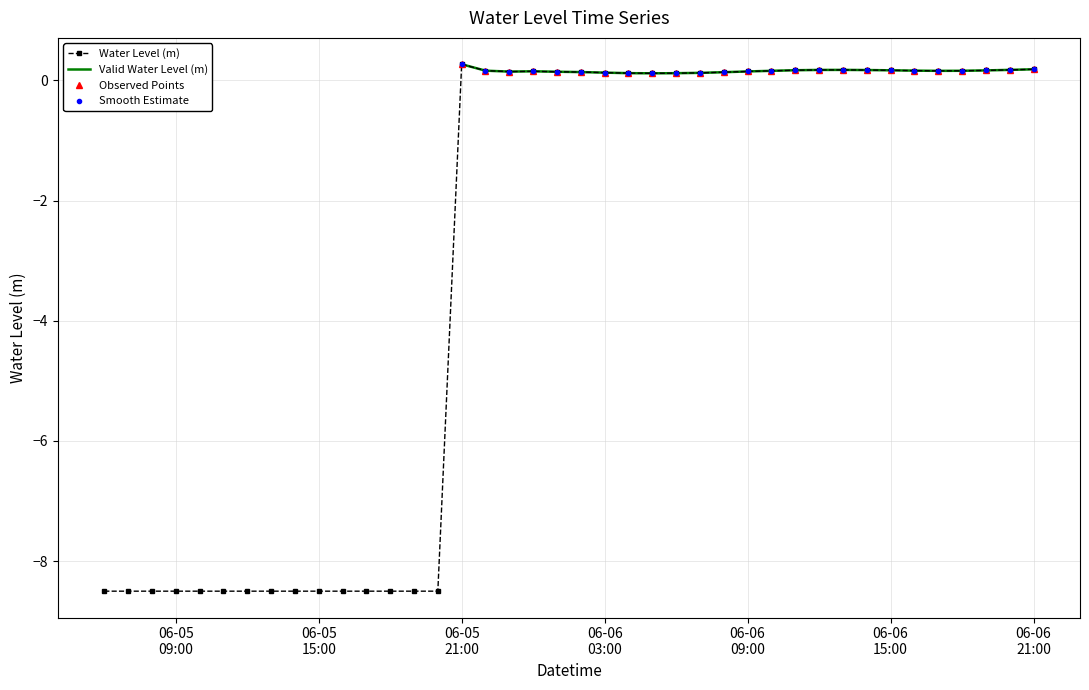

How many points are higher than both their immediate neighbors (excluding endpoints)?

3